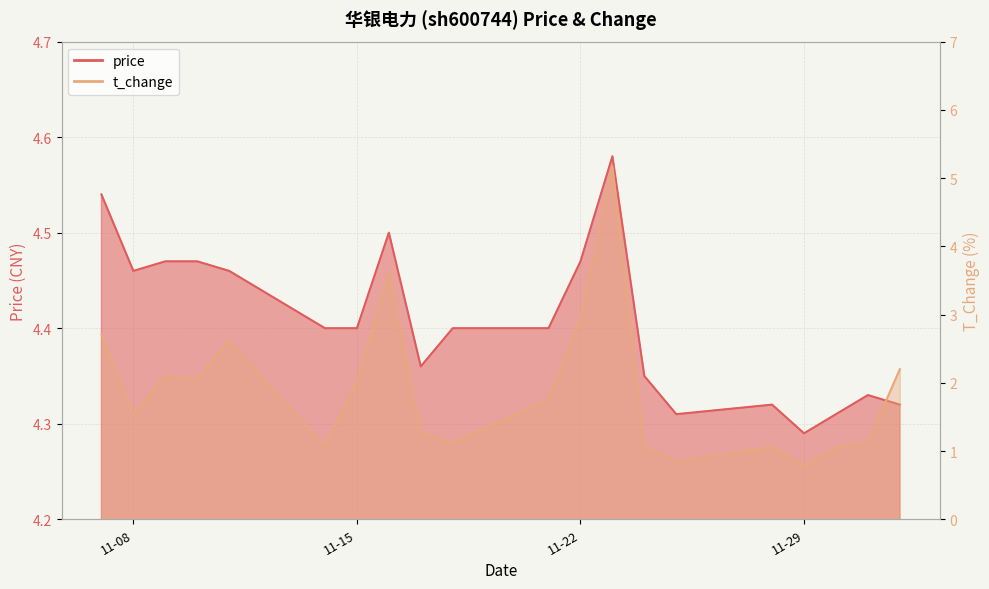

Between 2022-11-08 and 2022-12-01, which is larger?

2022-11-08